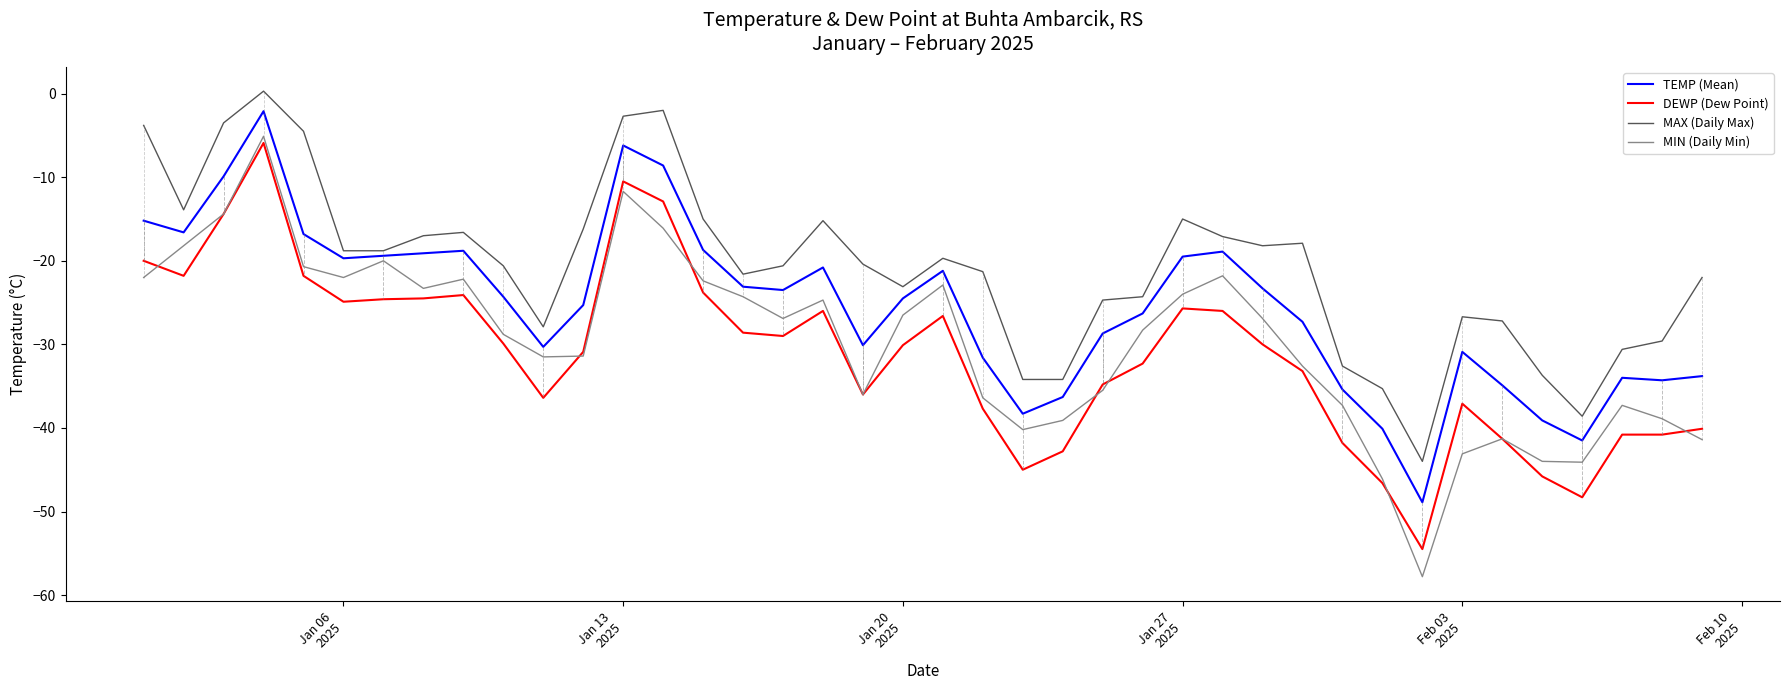

What is the maximum value for TEMP (Mean)?

-2.1